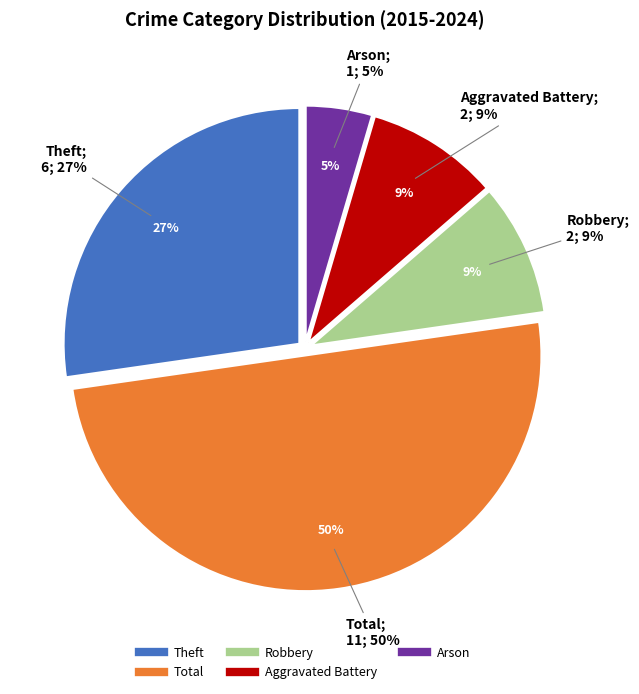

Which slice is the smallest?

Arson